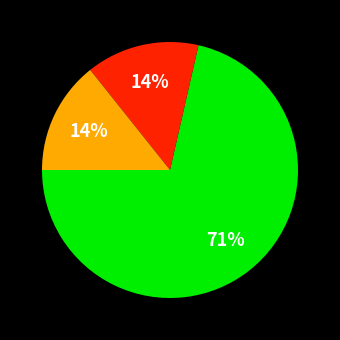

To the nearest percent, what is the average slice percentage?

33%